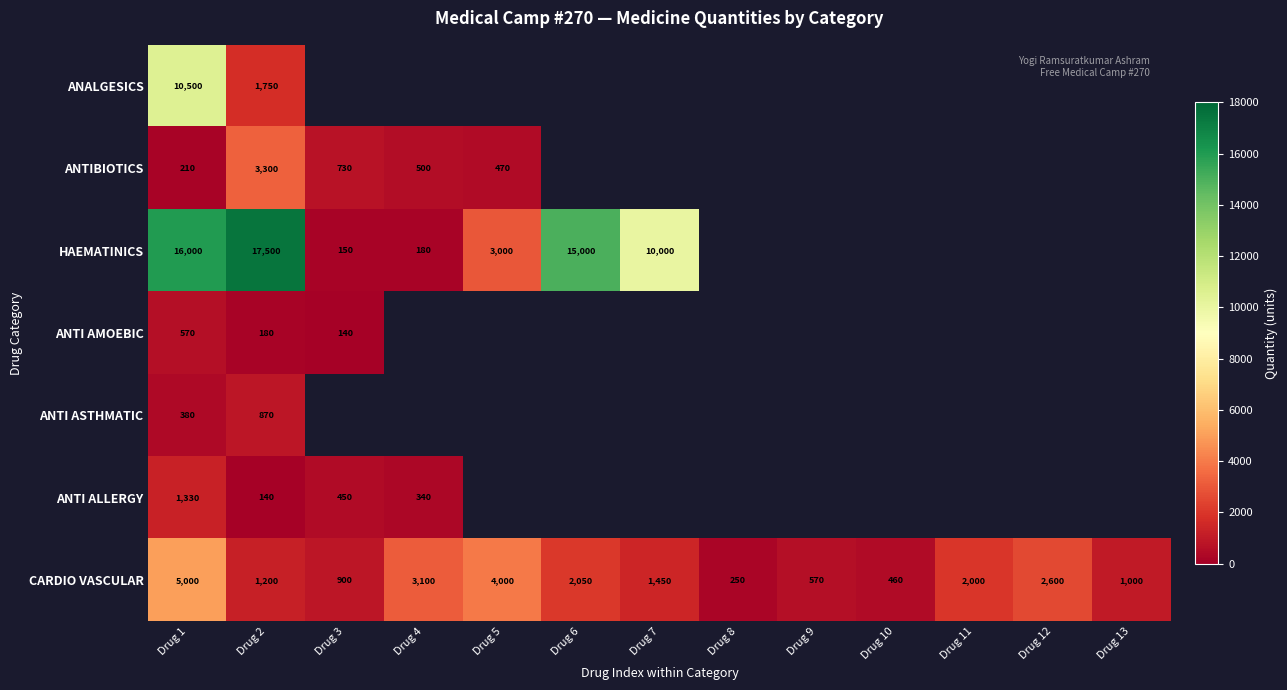

Rank the categories by CARDIO VASCULAR value from highest to lowest.

Drug 1, Drug 5, Drug 4, Drug 12, Drug 6, Drug 11, Drug 7, Drug 2, Drug 13, Drug 3, Drug 9, Drug 10, Drug 8